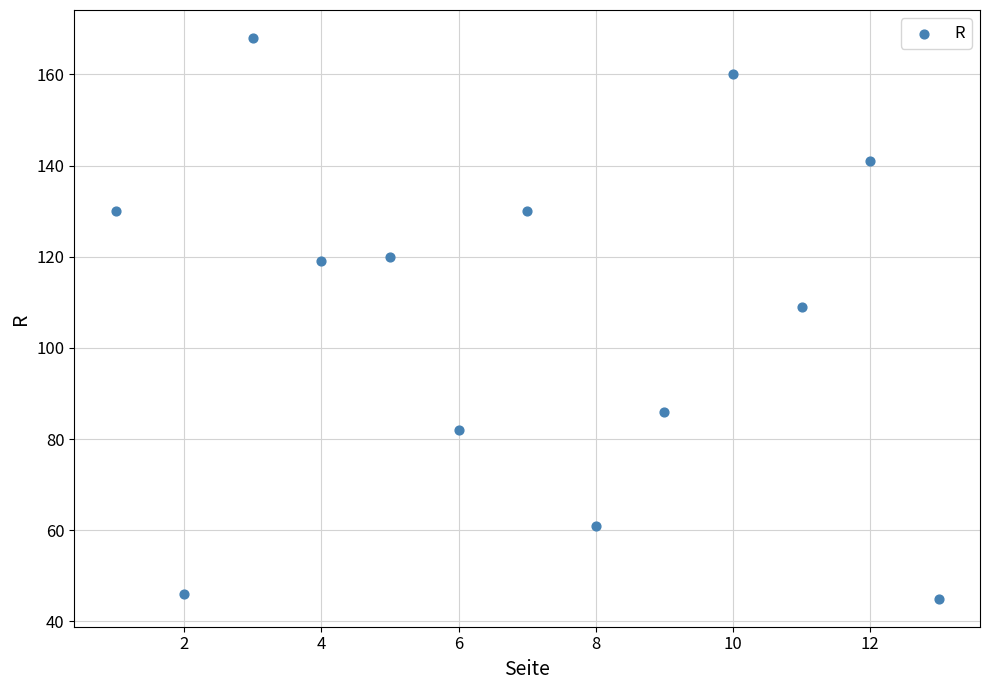

What Y value in the scatter plot is closest to 106?

109